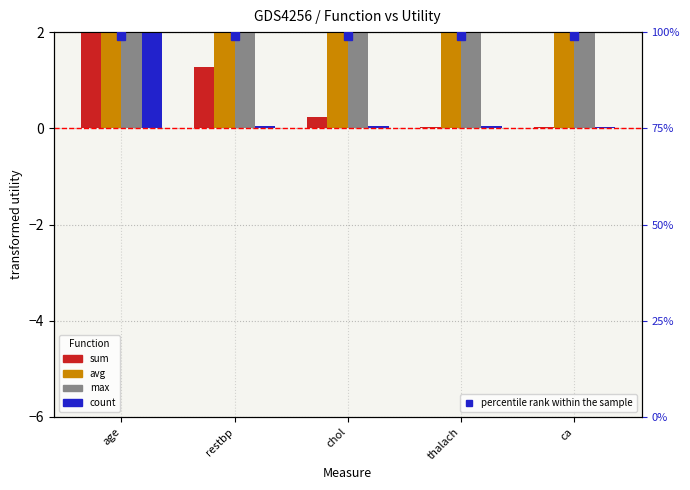

At how many categories does at least one series exceed 1?

5